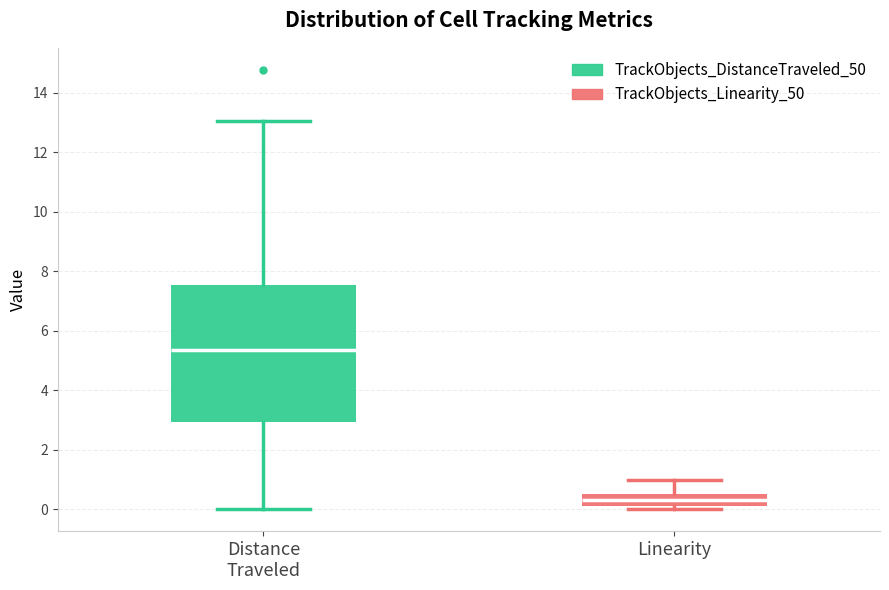

Comparing the boxes themselves (not the whiskers), which one is the tallest?

Distance Traveled